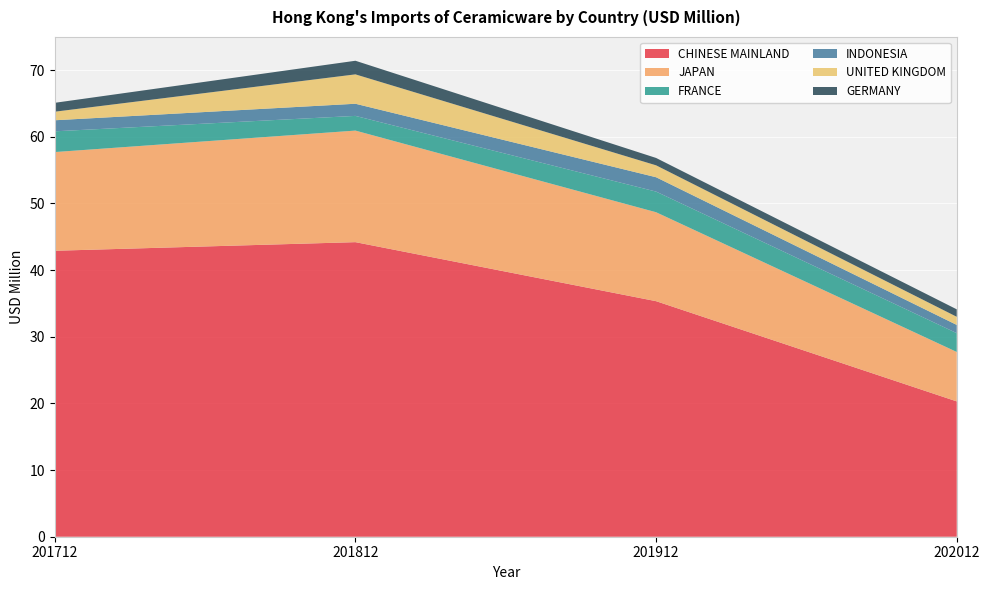

Reading left to right, what are all the values shown in this chart?

CHINESE MAINLAND: 201712=42.9	201812=44.2	201912=35.3	202012=20.3
JAPAN: 201712=14.8	201812=16.7	201912=13.3	202012=7.4
FRANCE: 201712=3.1	201812=2.2	201912=3.1	202012=2.8
INDONESIA: 201712=1.7	201812=1.8	201912=2.2	202012=1.2
UNITED KINGDOM: 201712=1.3	201812=4.4	201912=1.8	202012=1.2
GERMANY: 201712=1.3	201812=2.0	201912=1.1	202012=1.1